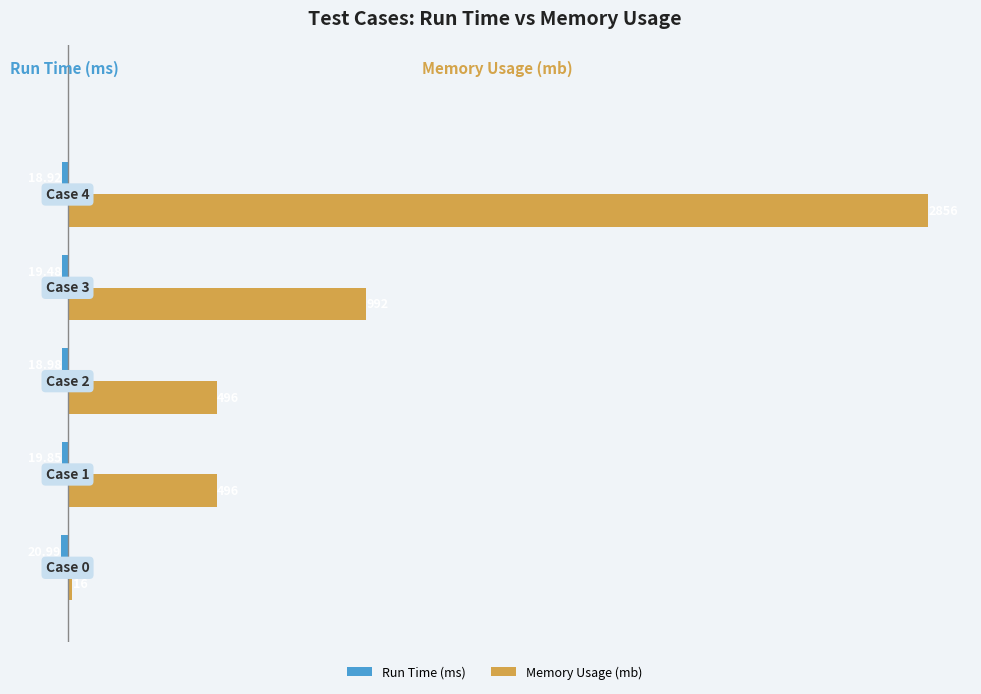

What is the difference between the second highest and second lowest values in the Memory Usage (mb) series?

496.0